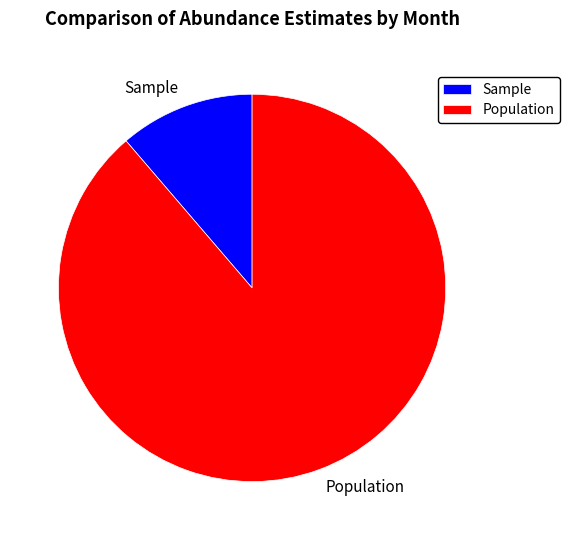

True or false: Sample accounts for 11% of the total.

True